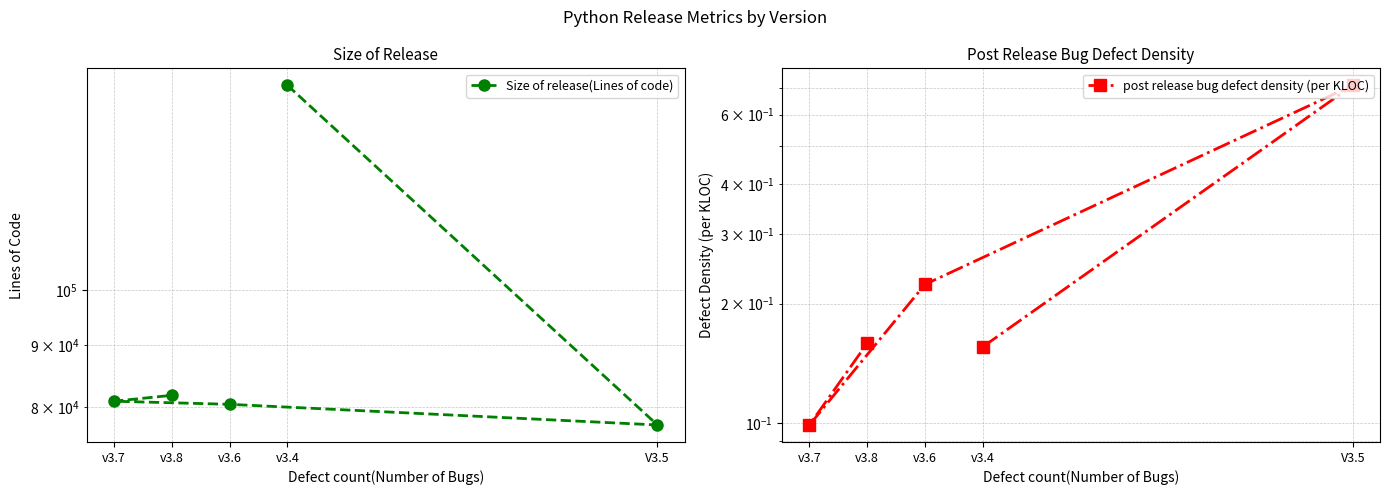

True or false: post release bug defect density (per KLOC) and Size of release(Lines of code) intersect in this chart.

False